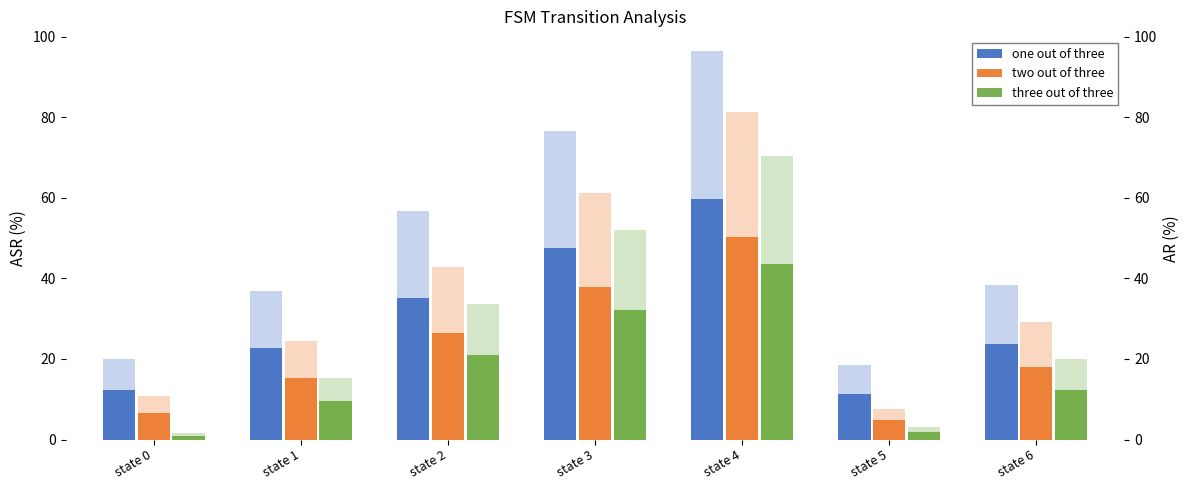

What is the approximate value of two out of three at state 2?

26.6